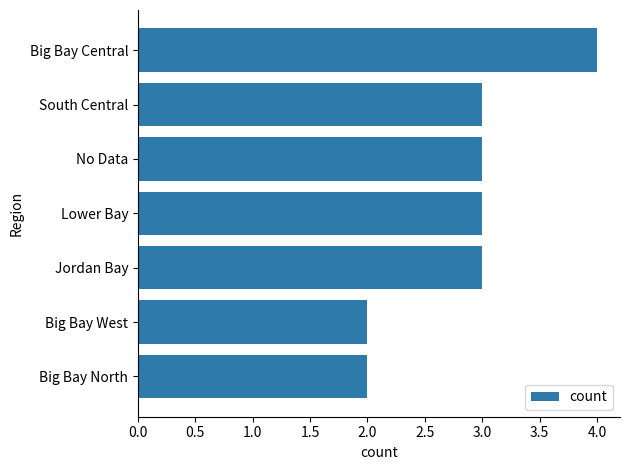

The value at South Central is 3. True or false?

True